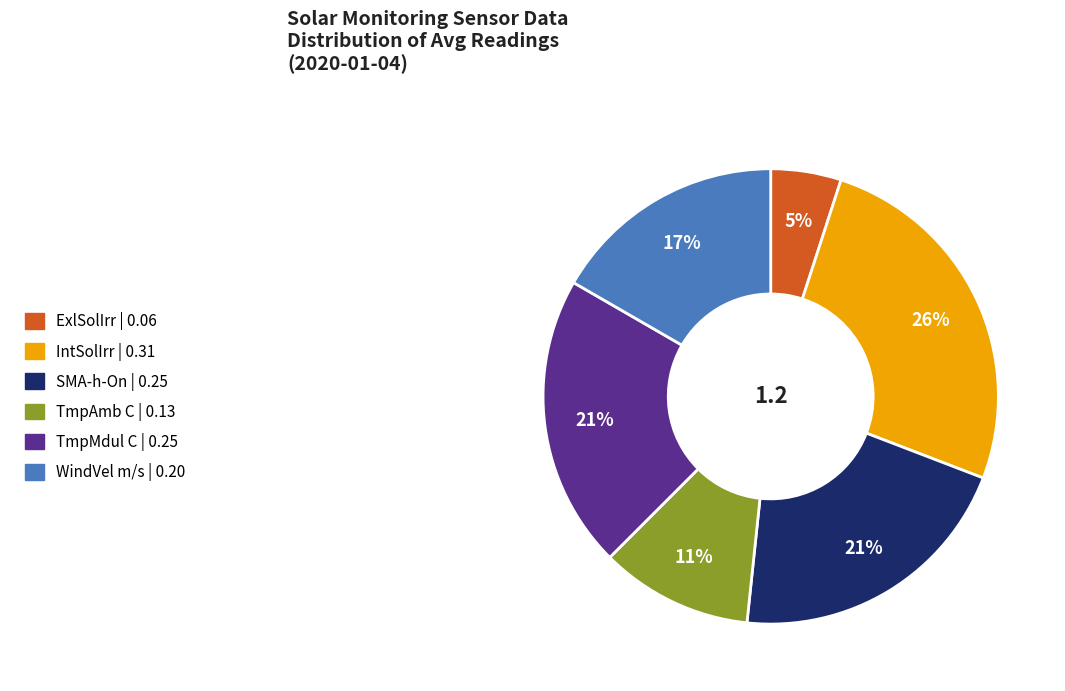

Is it true that WindVel m/s is 17% of the pie?

True